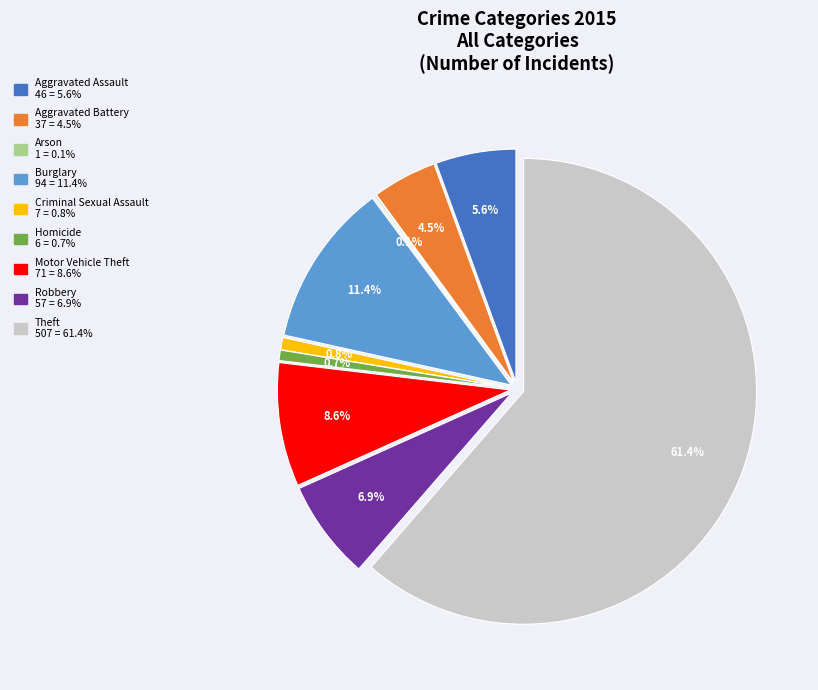

What is the ratio of the value at Theft to the value at Homicide?

84.5